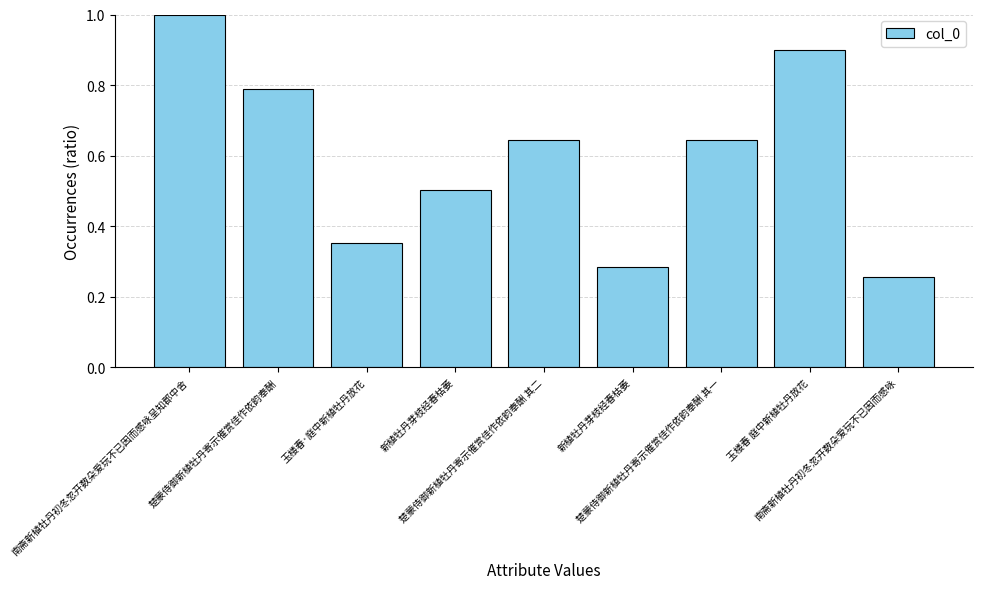

Reading left to right, extract all data points from this chart.

1.0	0.8	0.4	0.5	0.6	0.3	0.6	0.9	0.3